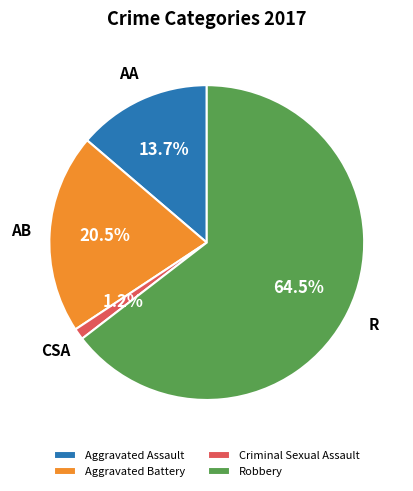

How many slices are in this pie chart?

4